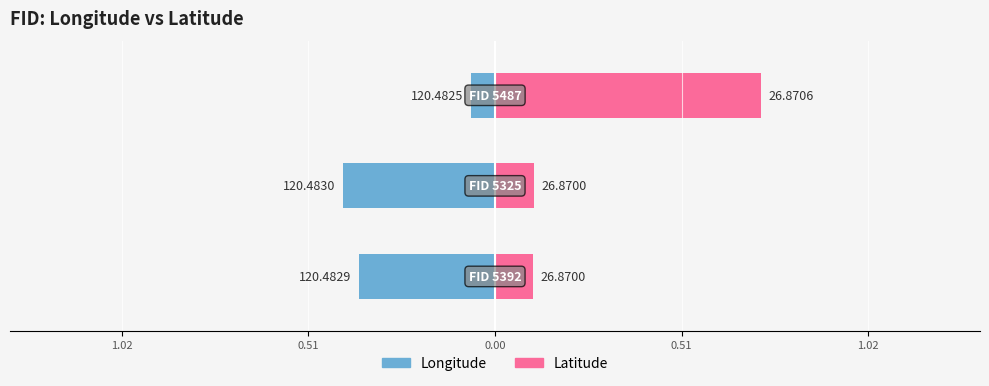

Rank the series at 1.02 from highest to lowest value.

Latitude, Longitude